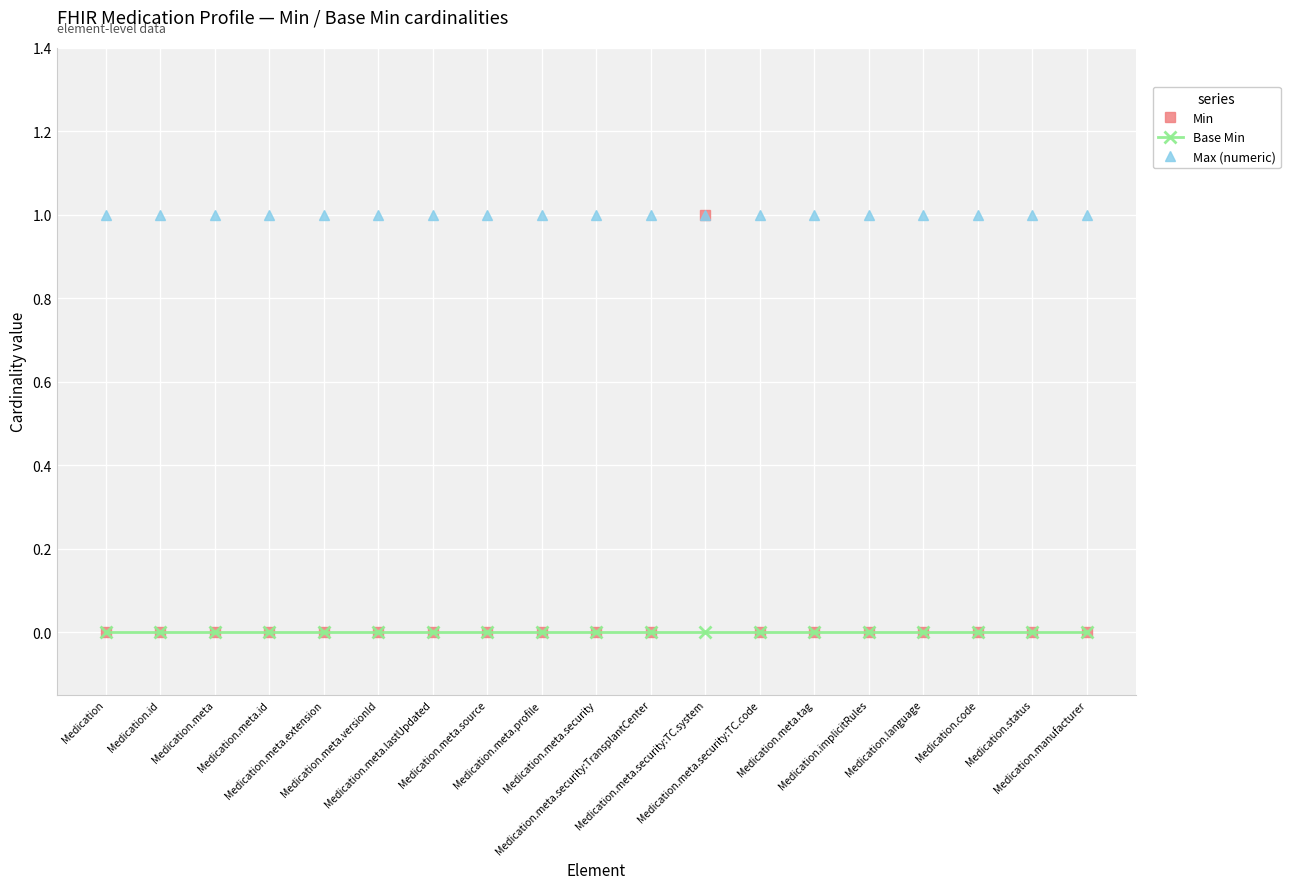

True or false: Base Min and Max (numeric) cross at least once.

False